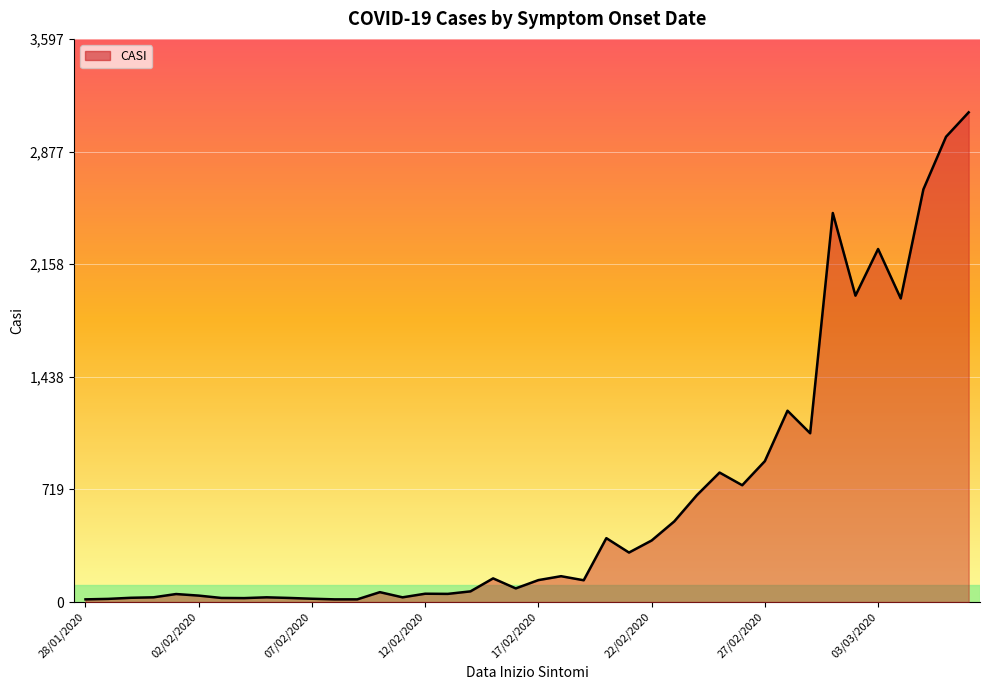

What is the greatest value displayed?

3128